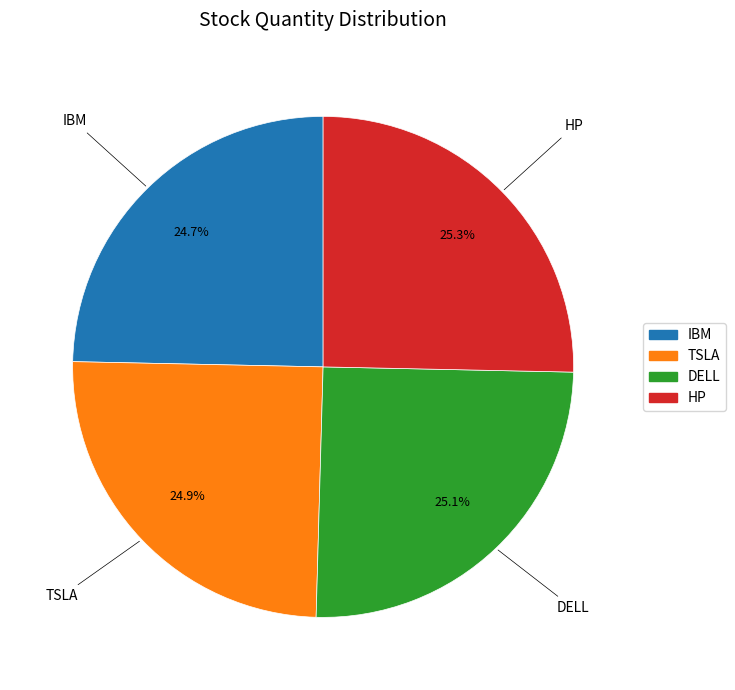

To the nearest percent, what portion does HP represent?

25%